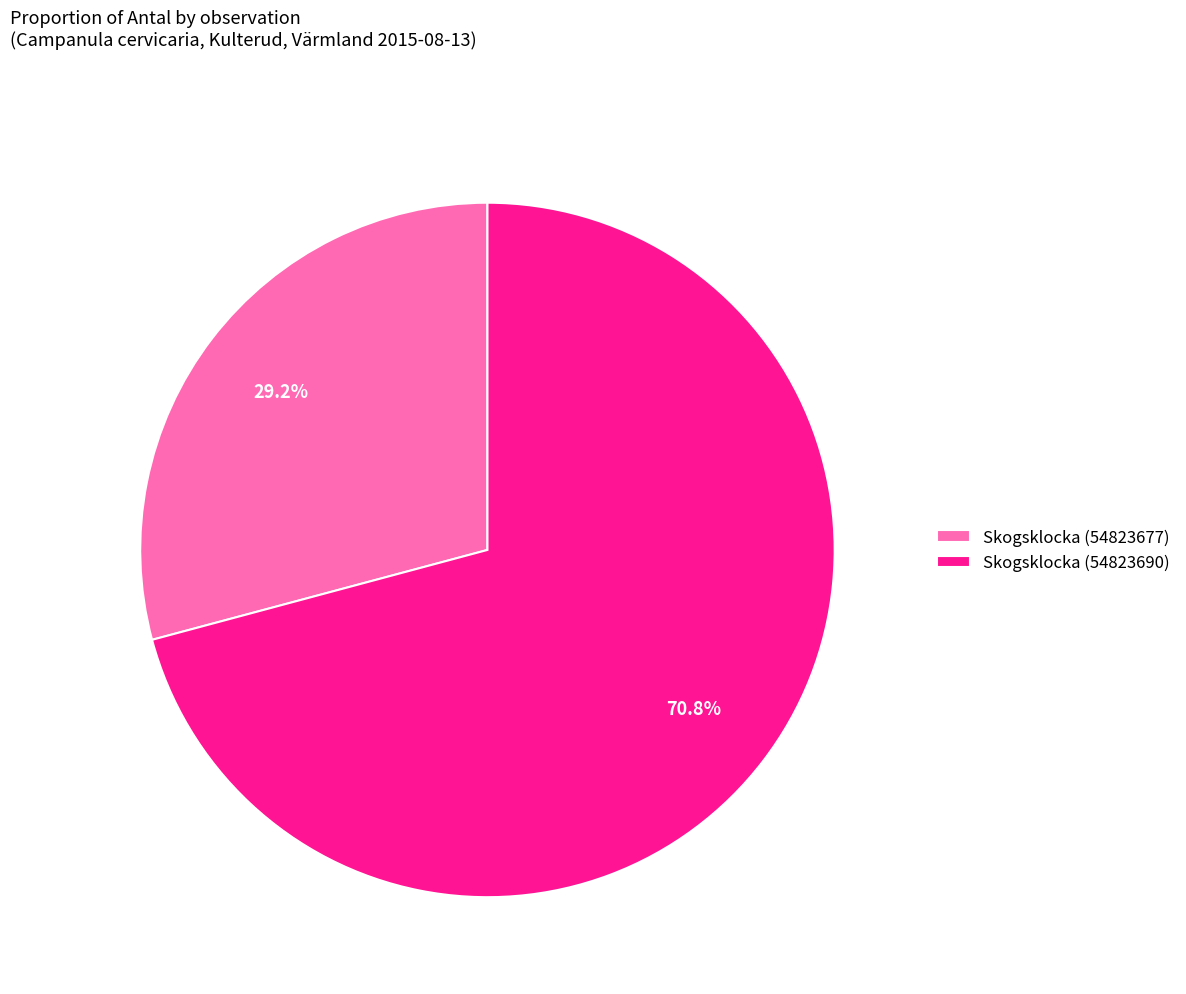

Combined, what portion of the pie is Skogsklocka (54823677) and Skogsklocka (54823690)?

100.0%